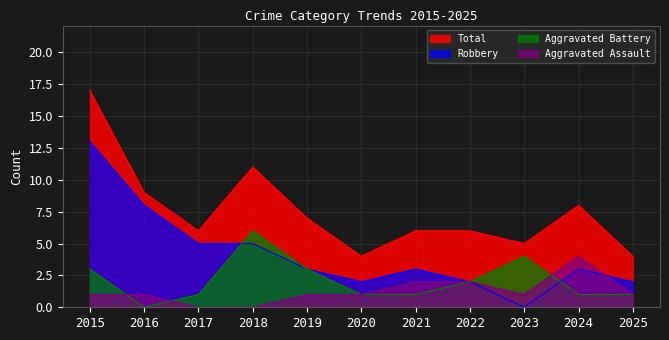

What is the difference between the highest and lowest values at 2023?

5